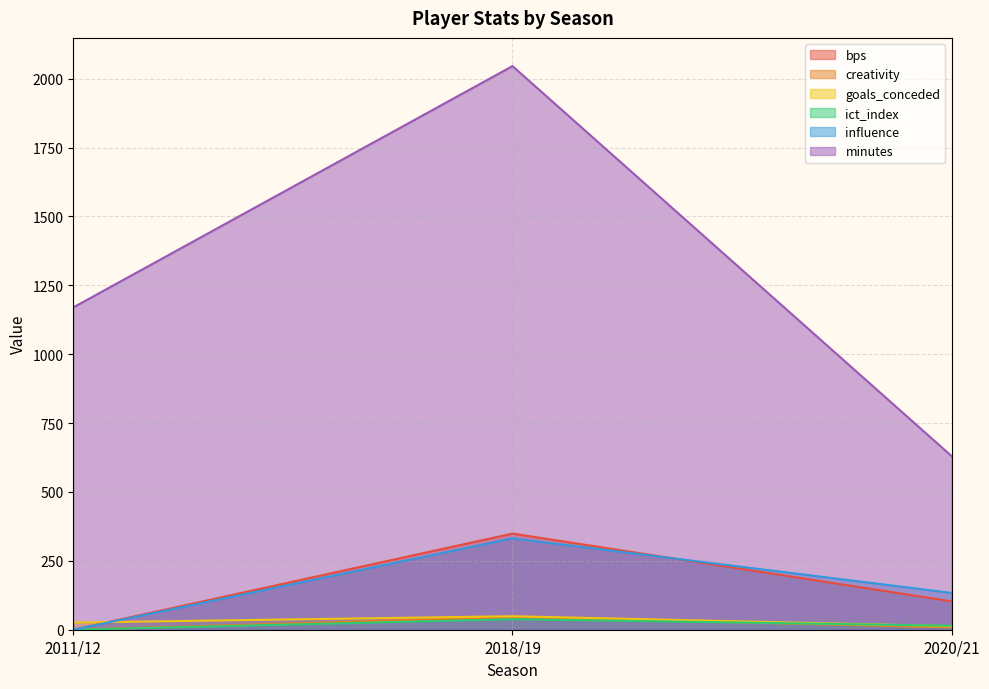

The value of ict_index at 2018/19 is 38.3. True or false?

True